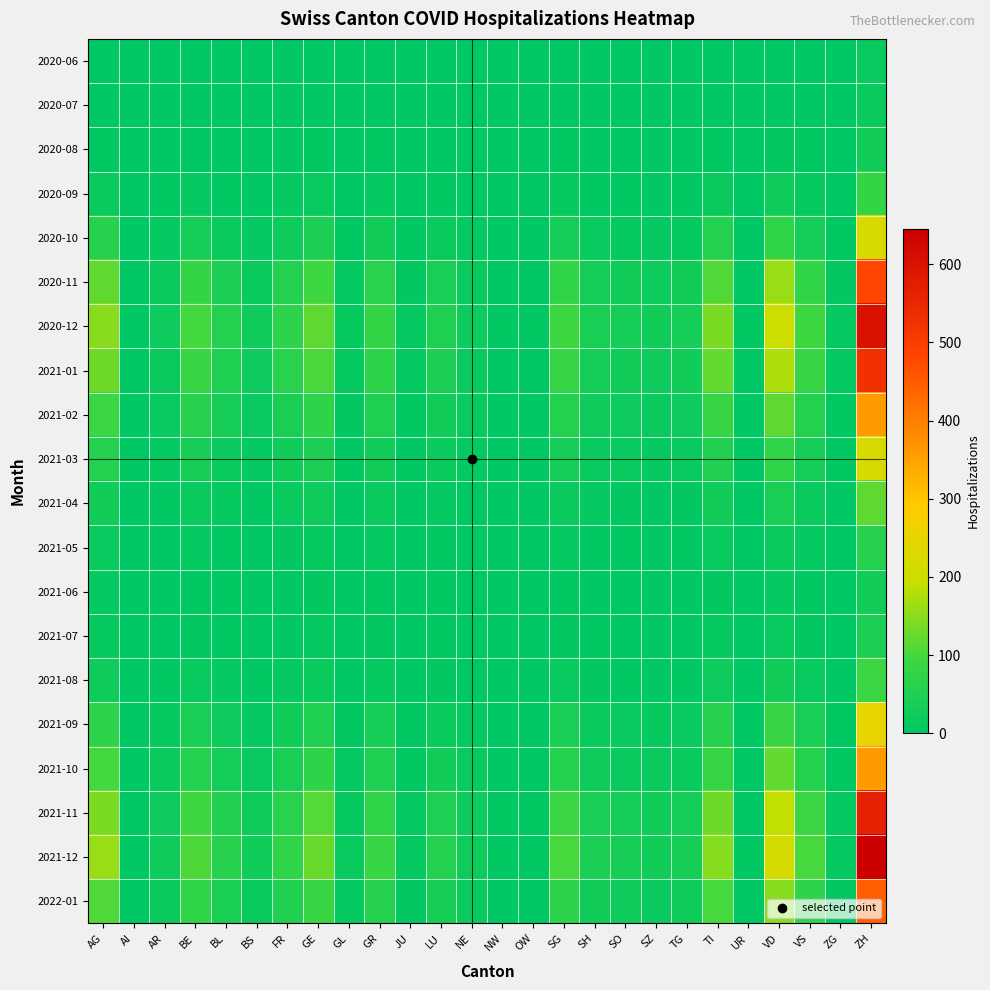

Which series has the widest spread of values?

2021-12